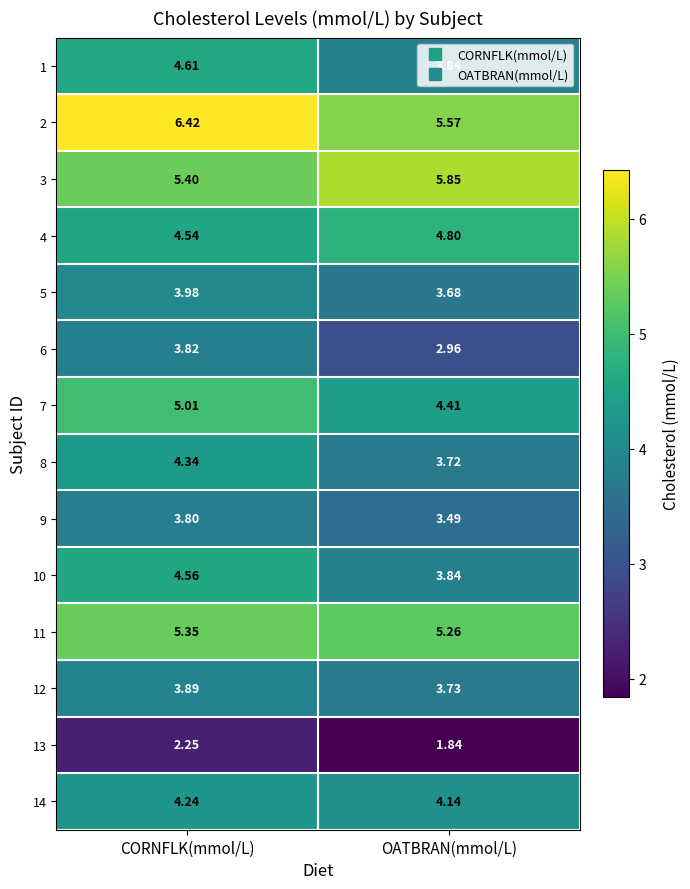

At which category is the sum across all series the highest?

CORNFLK(mmol/L)